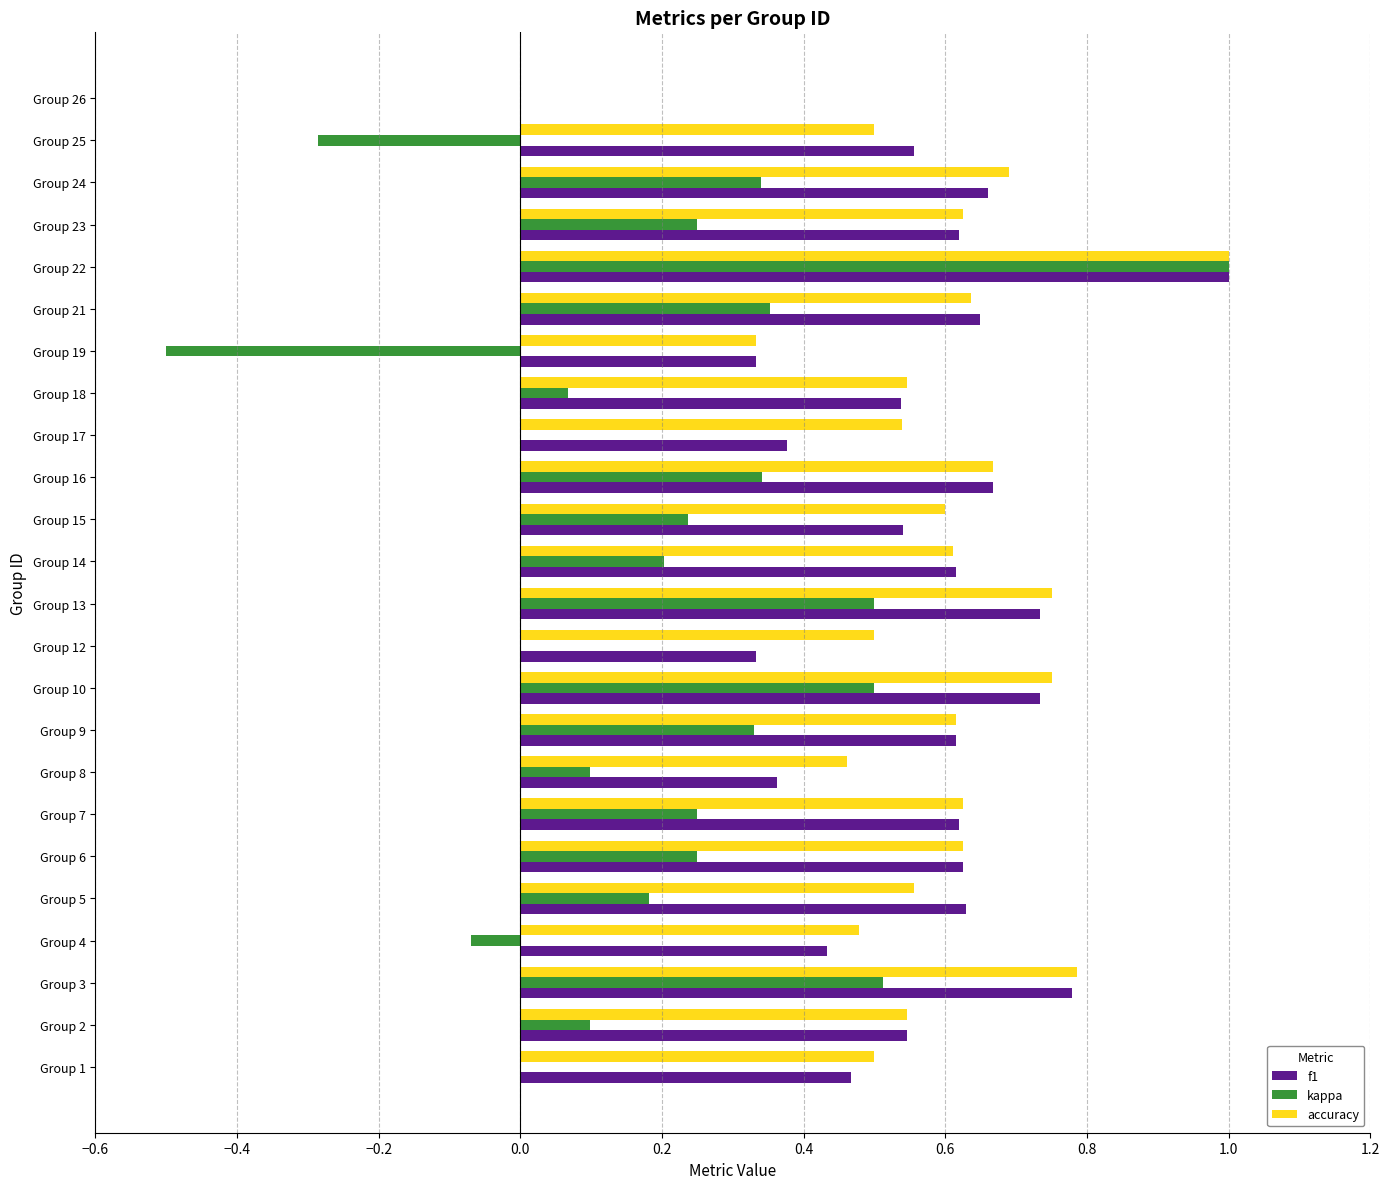

Is the value of f1 at 21 greater than the value of accuracy at 1.2?

No